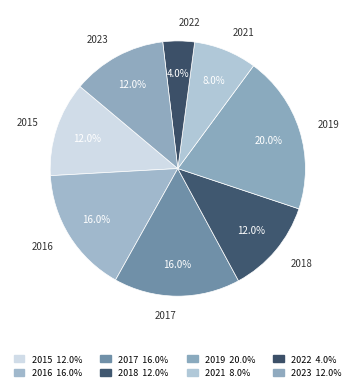

Is there a majority slice in this chart?

No